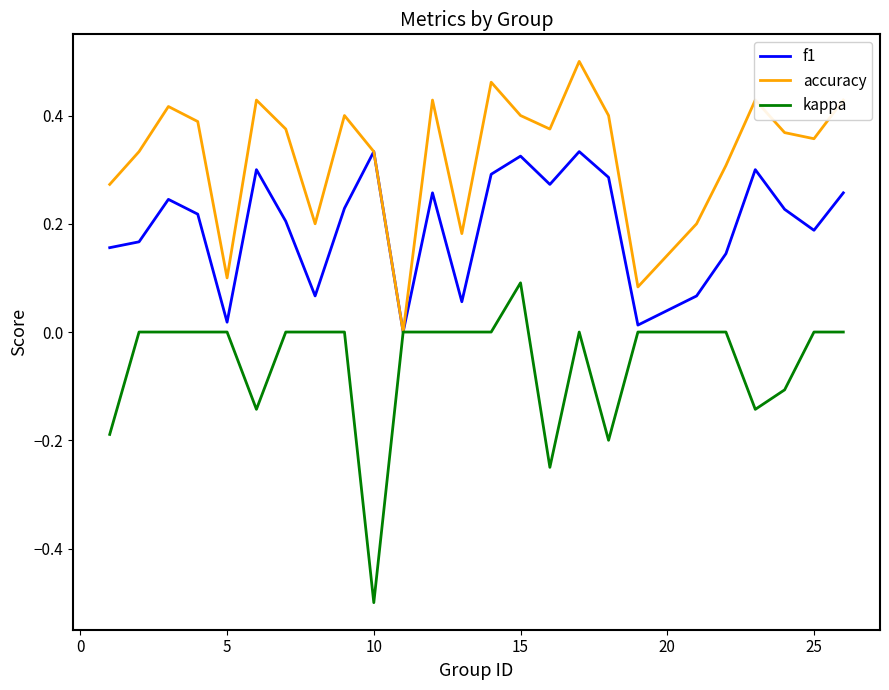

Rank the series by their average value, from highest to lowest.

accuracy, f1, kappa